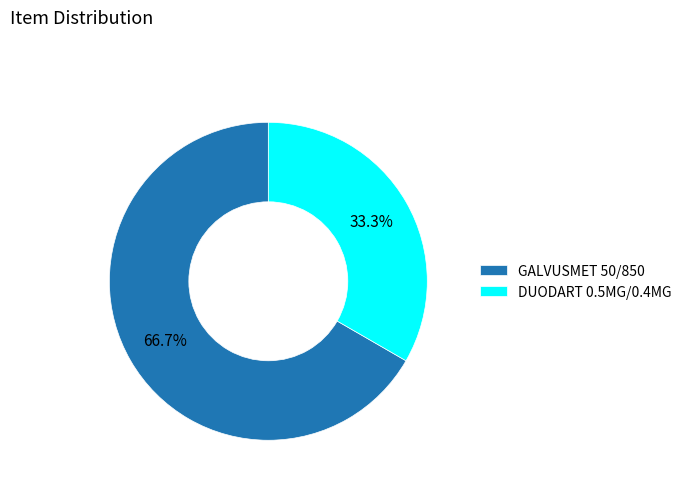

Approximately how many times larger is the value at GALVUSMET 50/850 compared to DUODART 0.5MG/0.4MG?

2.0